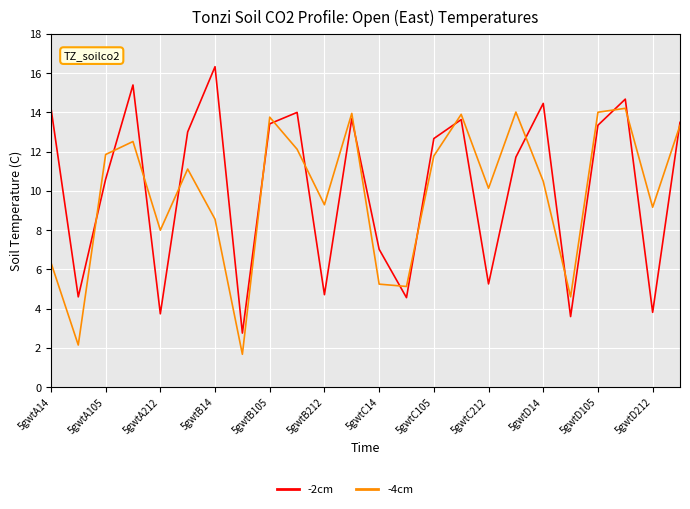

What is the maximum value shown in the chart?

16.3